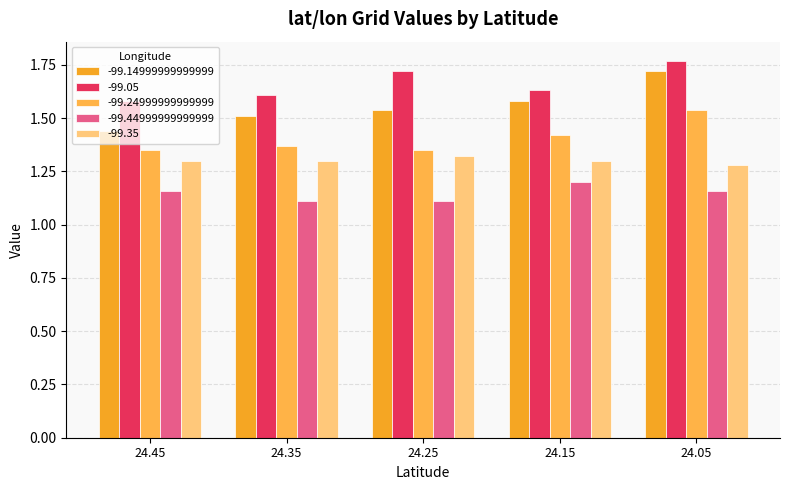

At which label is -99.35 closest to 1?

24.05